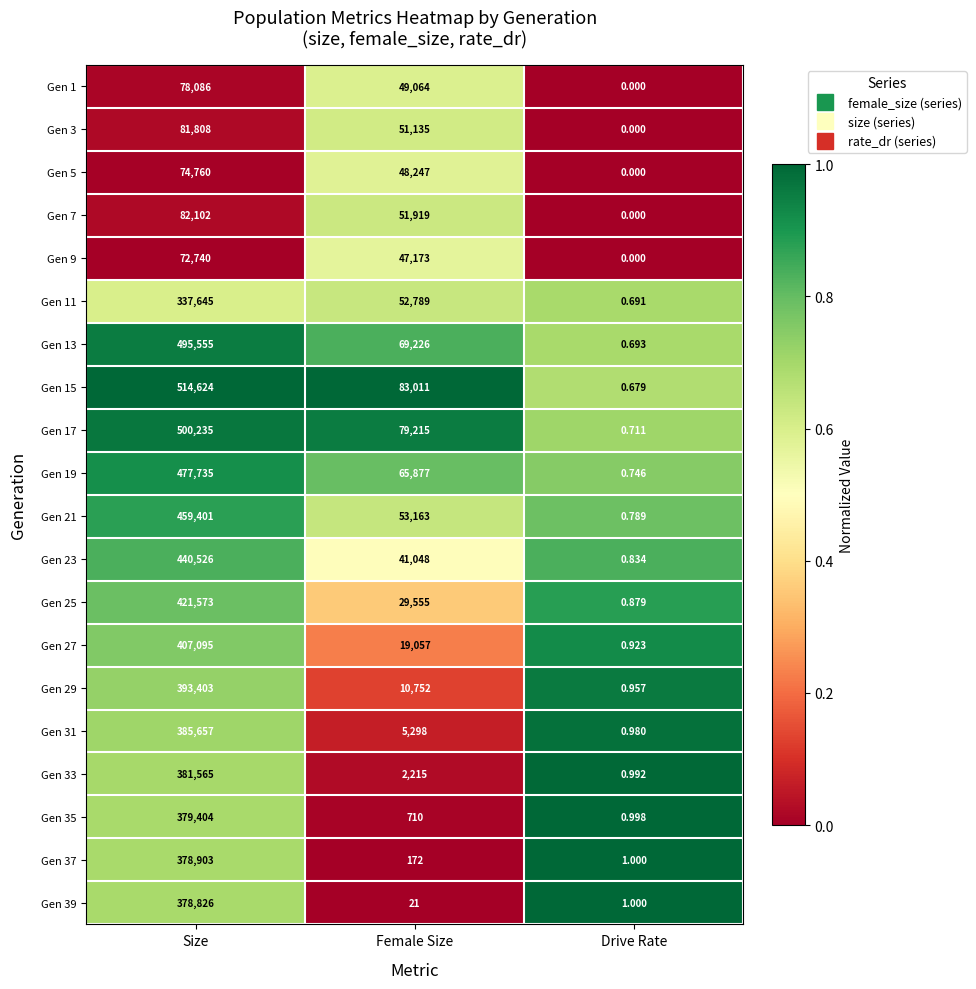

Where is Gen 11 nearest to the value 168822?

Female Size